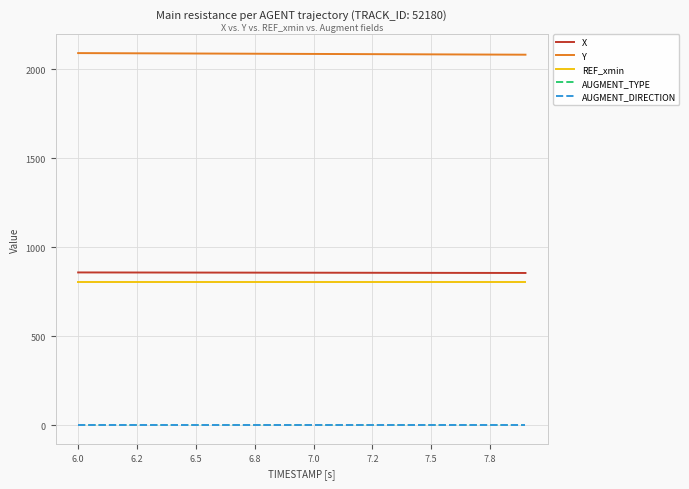

True or false: AUGMENT_DIRECTION and AUGMENT_TYPE cross at least once.

False